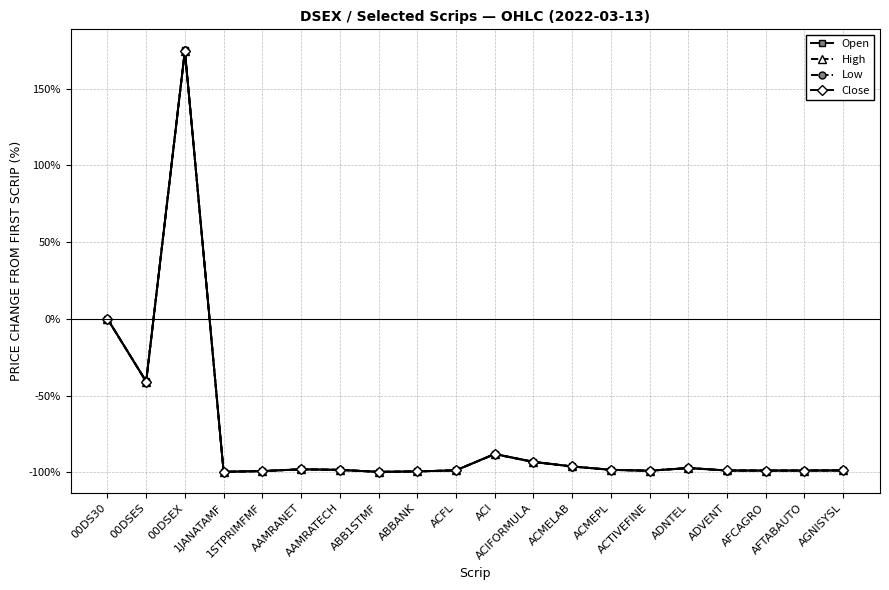

Which series has the widest spread of values?

Low